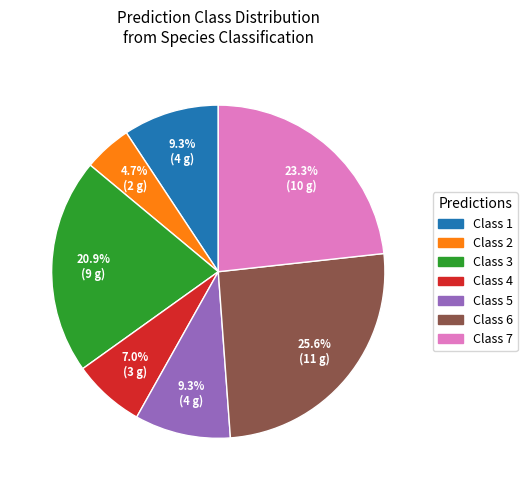

How many segments does this pie chart have?

7